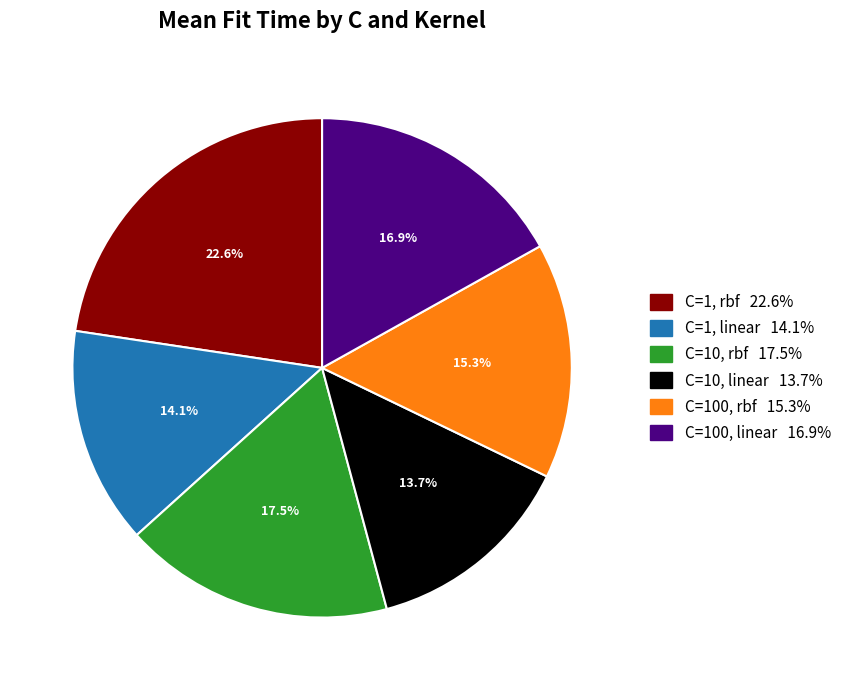

The C=1, rbf slice represents 30% of the pie. True or false?

False